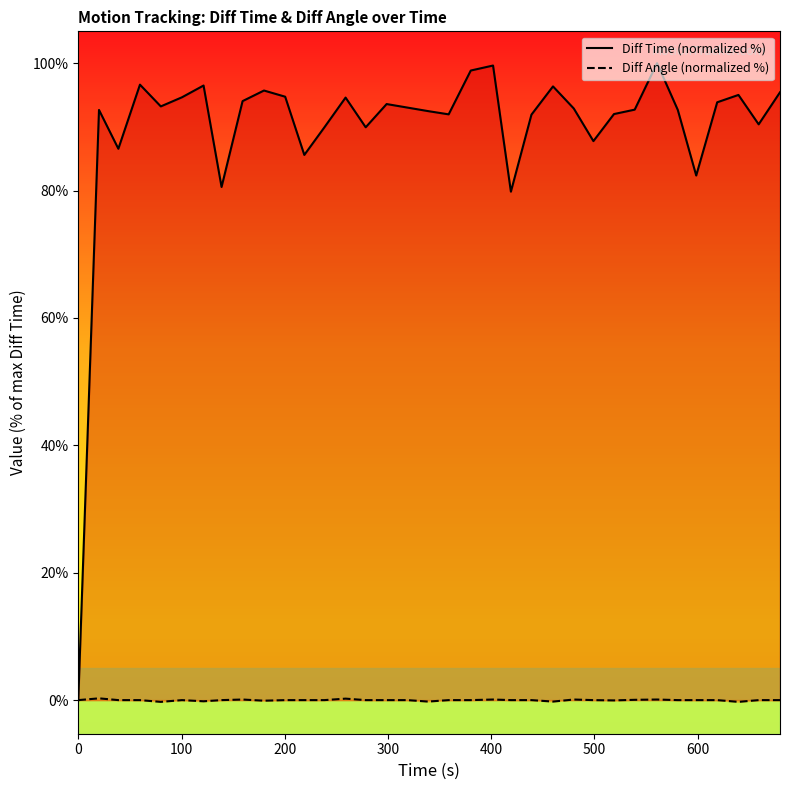

How many lines are shown in the chart?

2